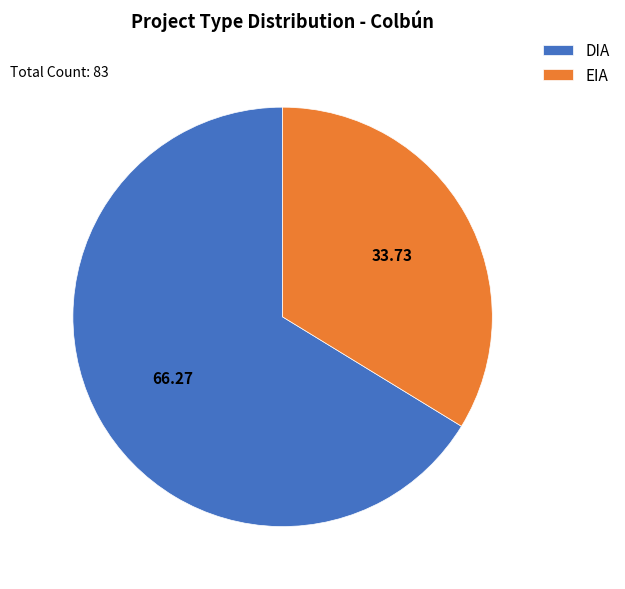

Do EIA and DIA together represent more than half of the pie?

Yes